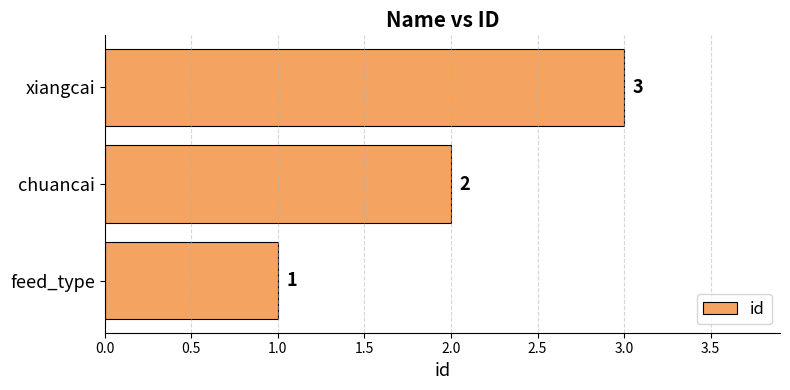

Is it true that the value at feed_type is 1?

True